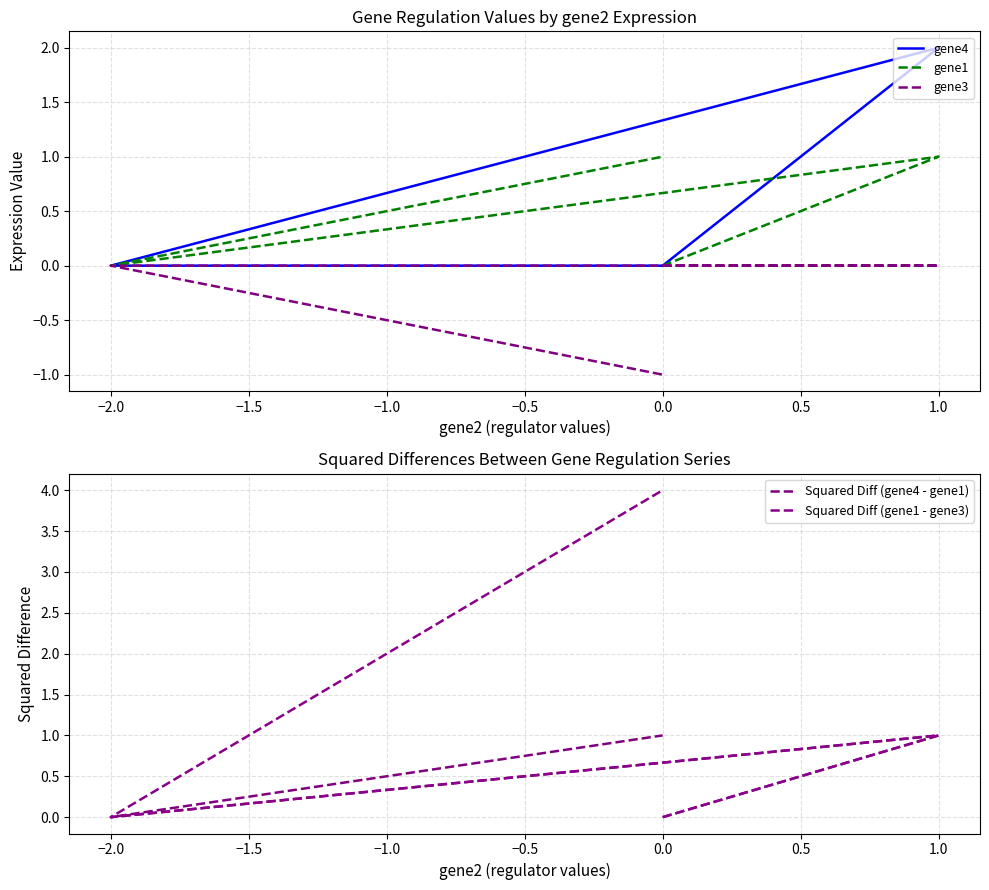

Between −1.0 and −2.5, which is larger?

−1.0